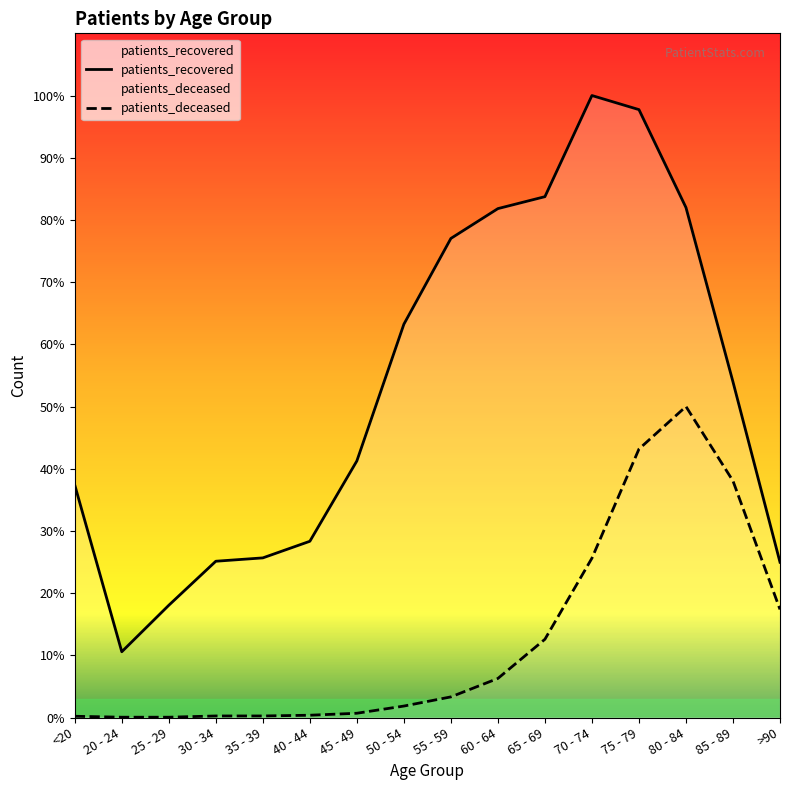

True or false: patients_deceased has more than 1 points higher than both neighbors.

False